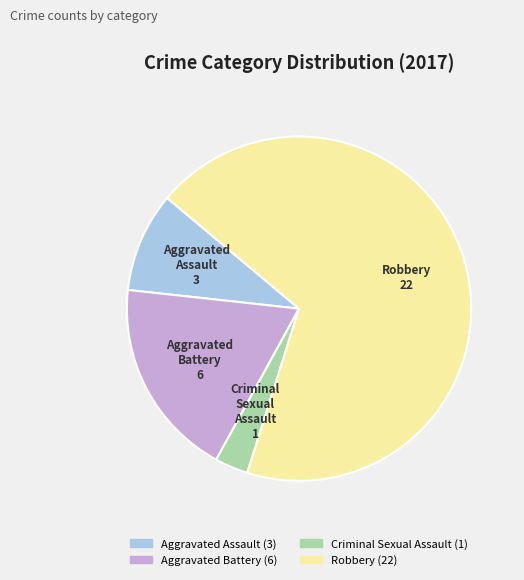

Is the sum of Robbery and Criminal Sexual Assault greater than half?

Yes